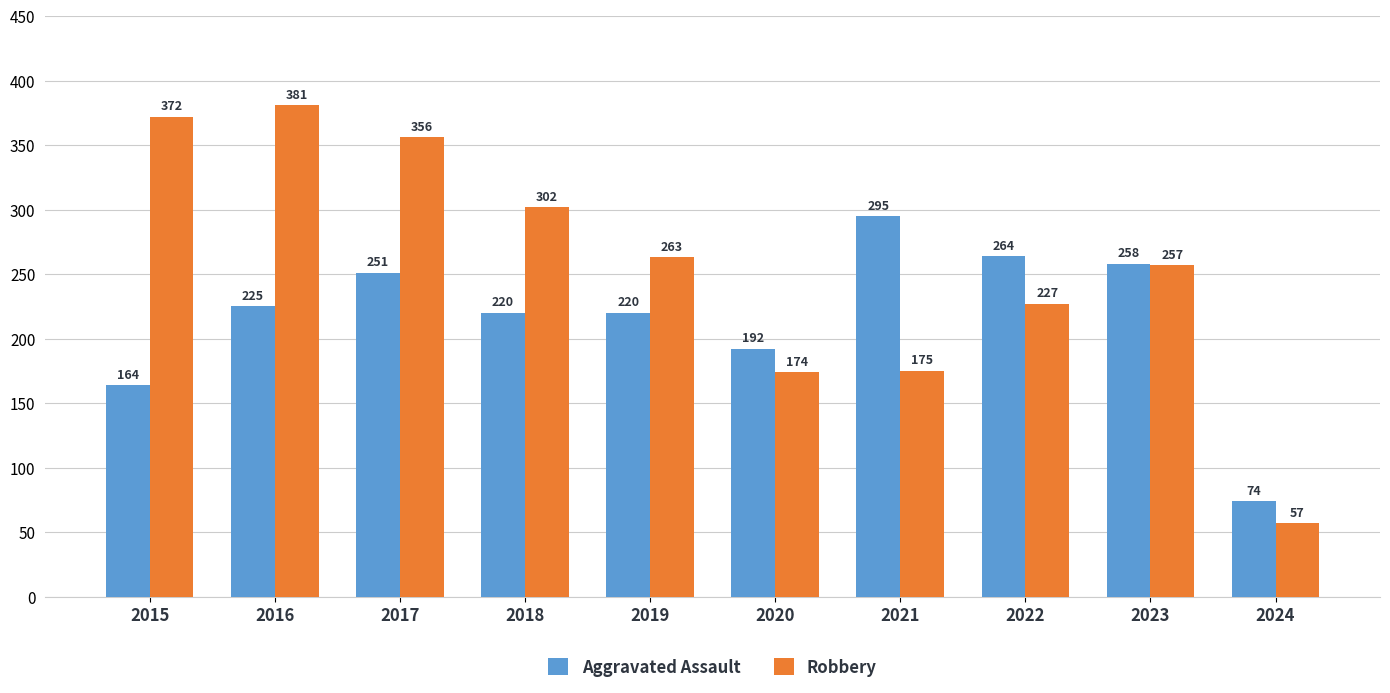

List the series in order of their overall mean, lowest first.

Aggravated Assault, Robbery